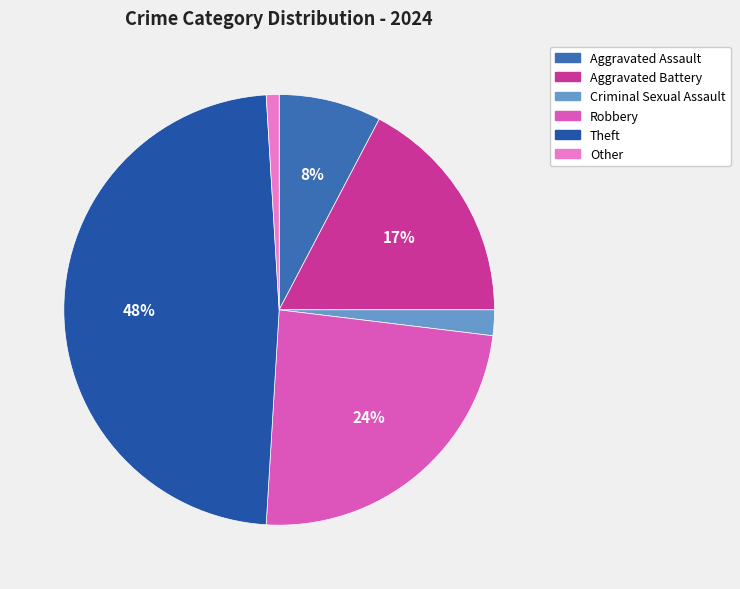

How many segments does this pie chart have?

6